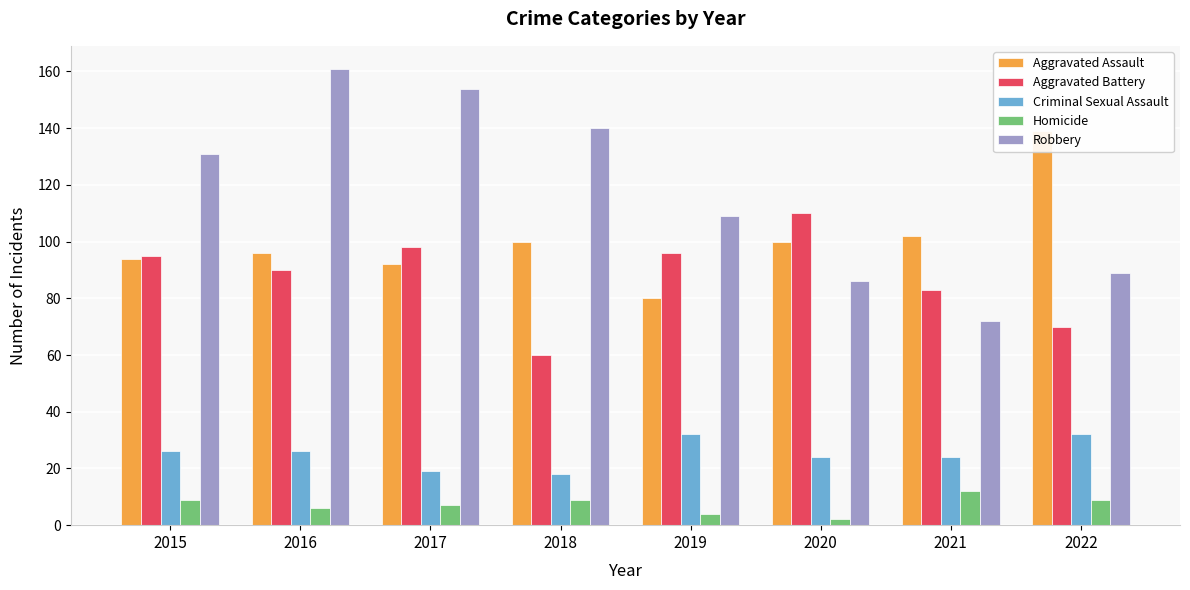

Which series has the largest total across all categories?

Robbery